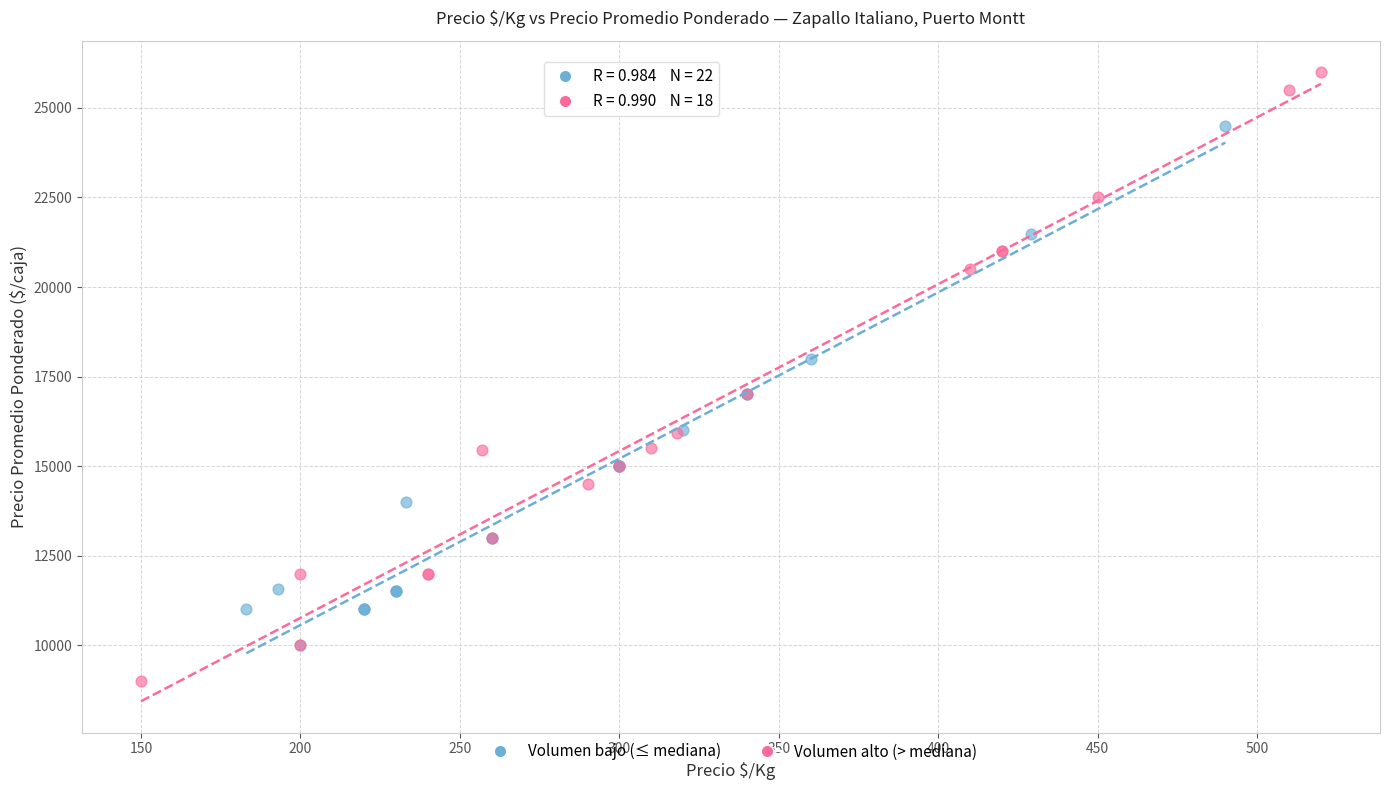

Which series reaches the minimum Y coordinate?

Volumen alto (> mediana)